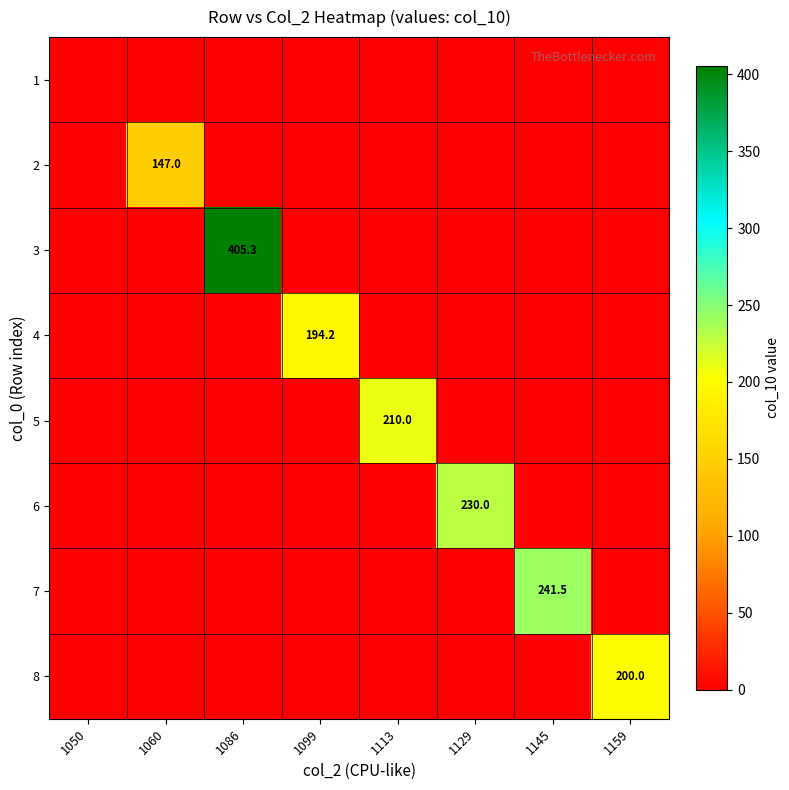

True or false: 4 has a value of -134.8 at 1129.

False